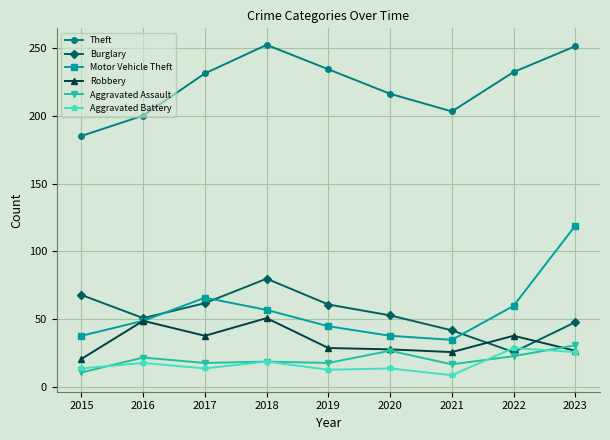

At which category does Theft reach its first local valley?

2021